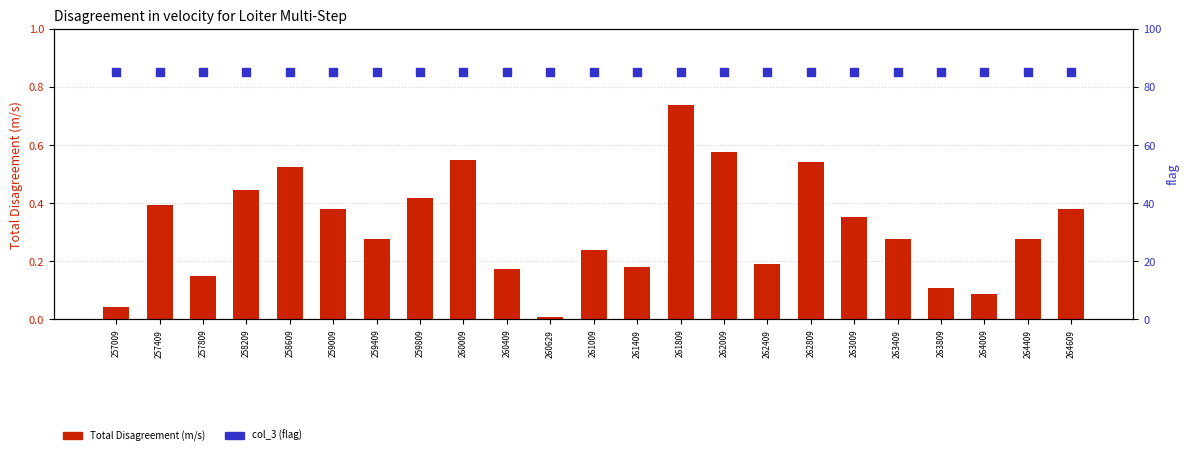

What is the total value across all series at 263809?

85.1